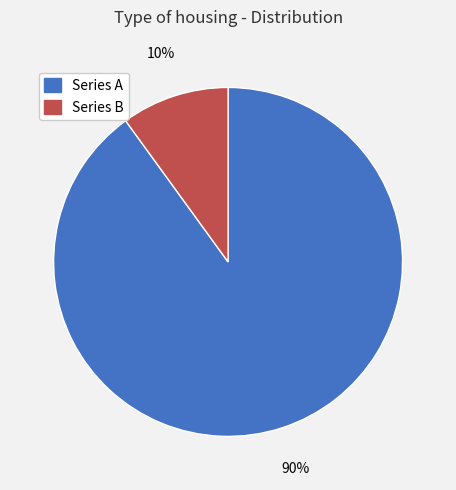

How many segments does this pie chart have?

2